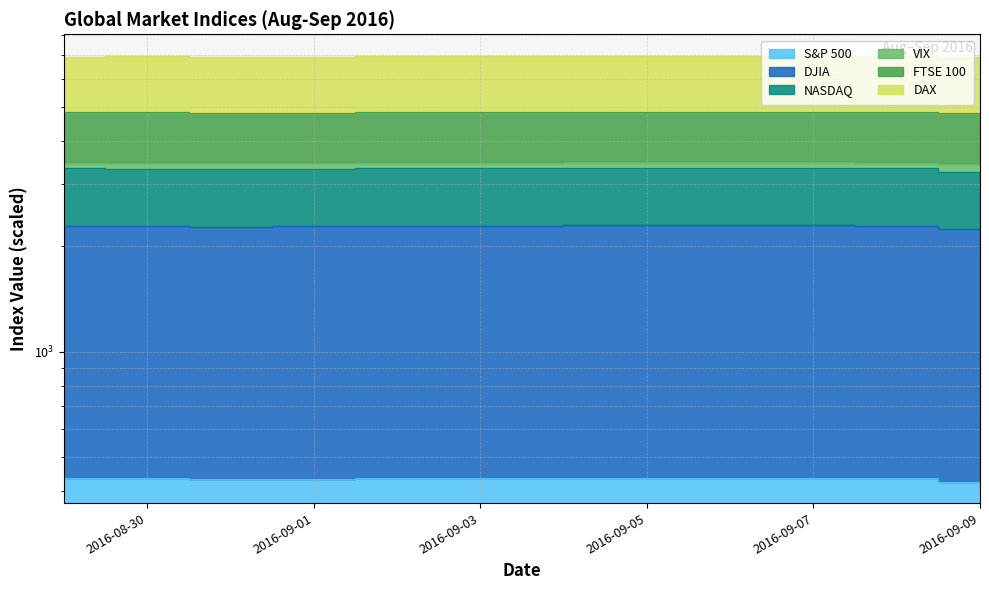

What is the maximum value shown in the chart?

3346.6